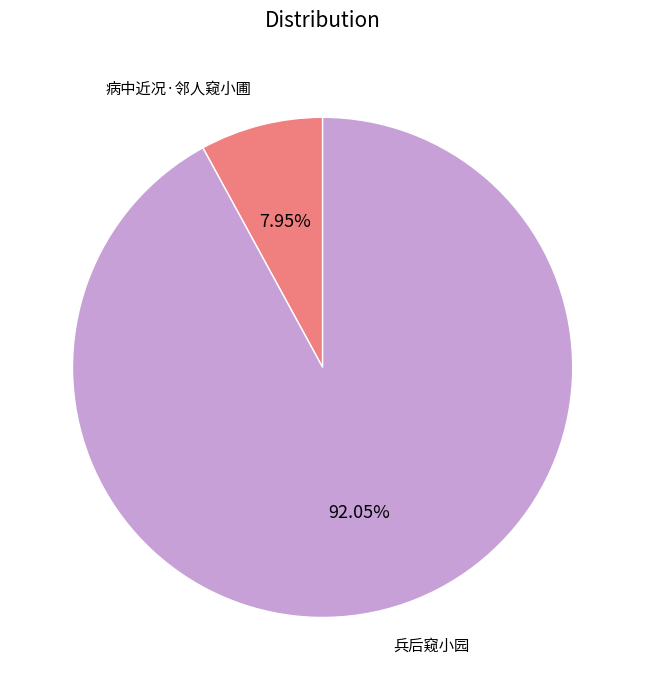

How many slices are in this pie chart?

2